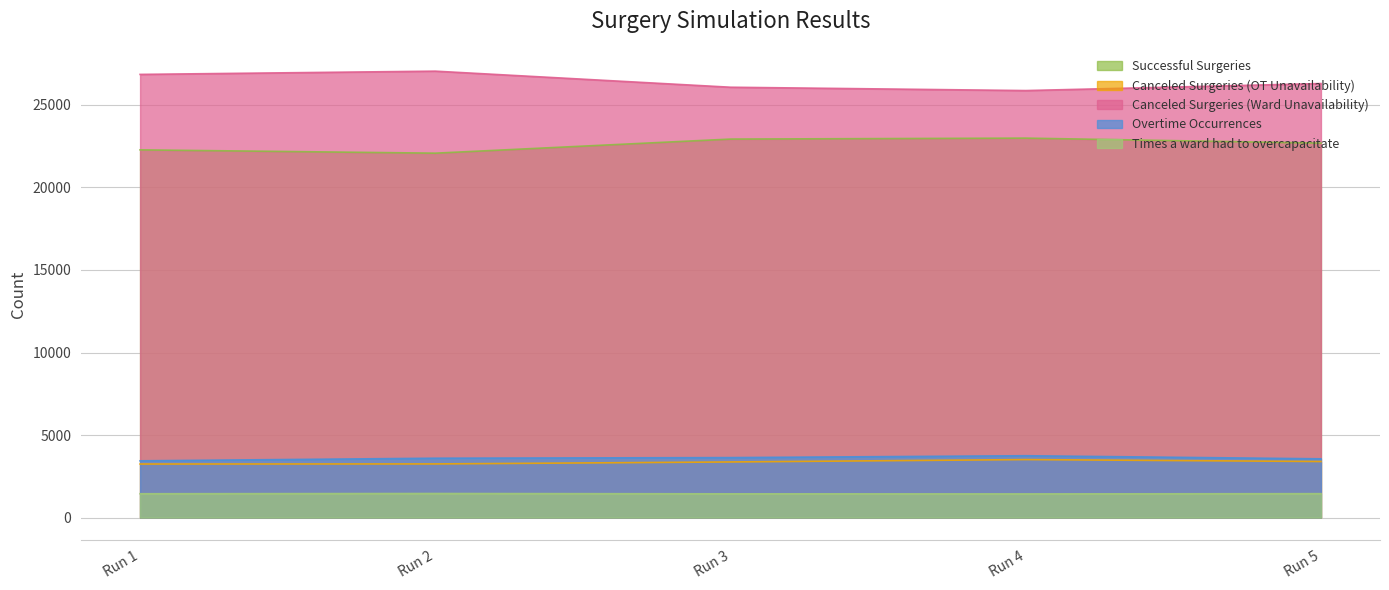

Is it true that Overtime Occurrences equals 3634 at Run 3?

True